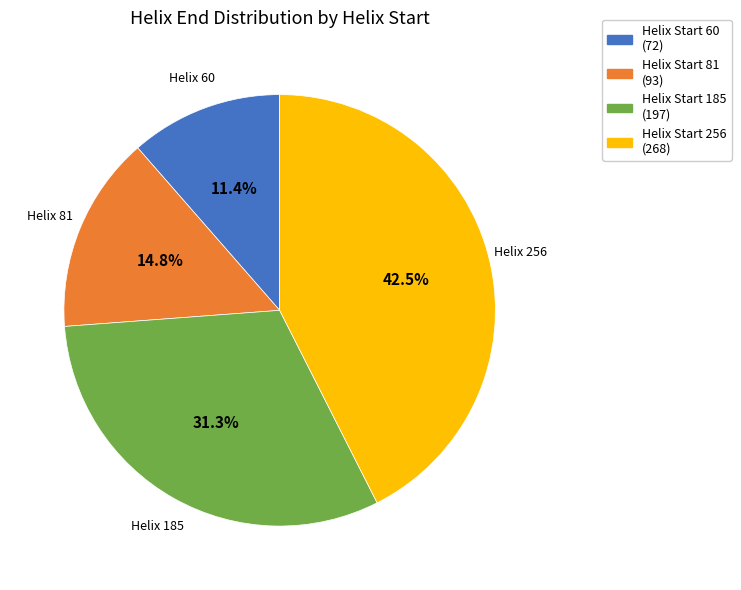

Is there a majority slice in this chart?

No